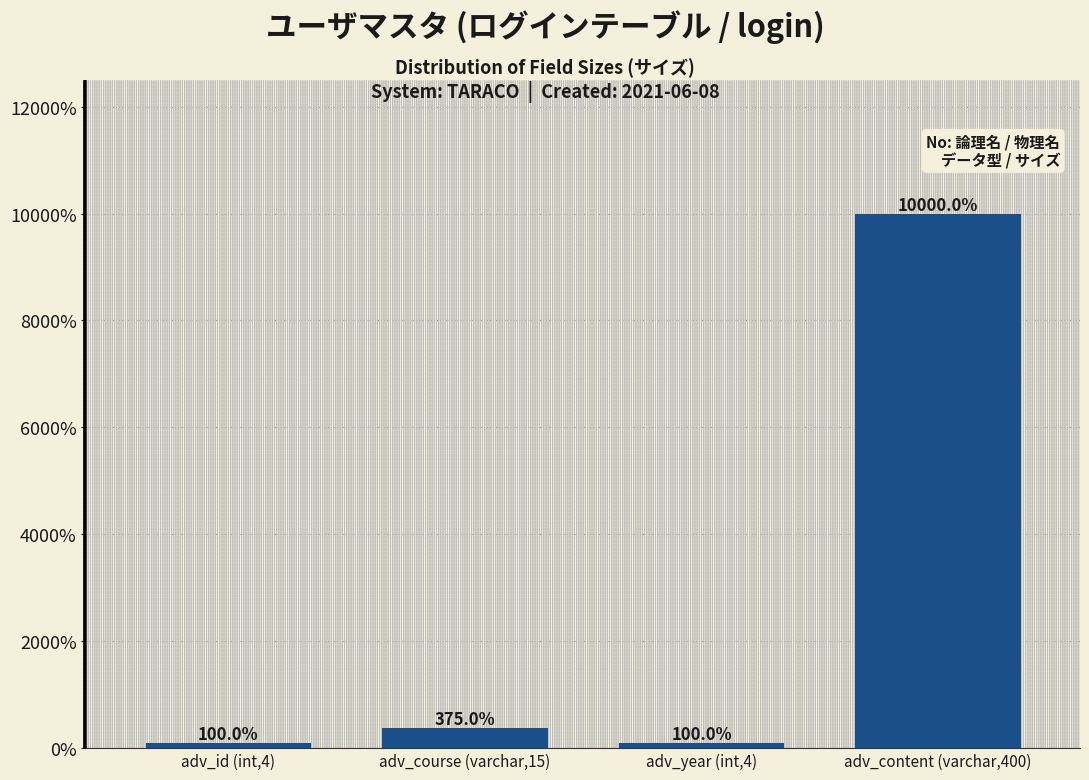

Reading left to right, extract all data points from this chart.

adv_id (int,4)=100	adv_course (varchar,15)=375	adv_year (int,4)=100	adv_content (varchar,400)=10000